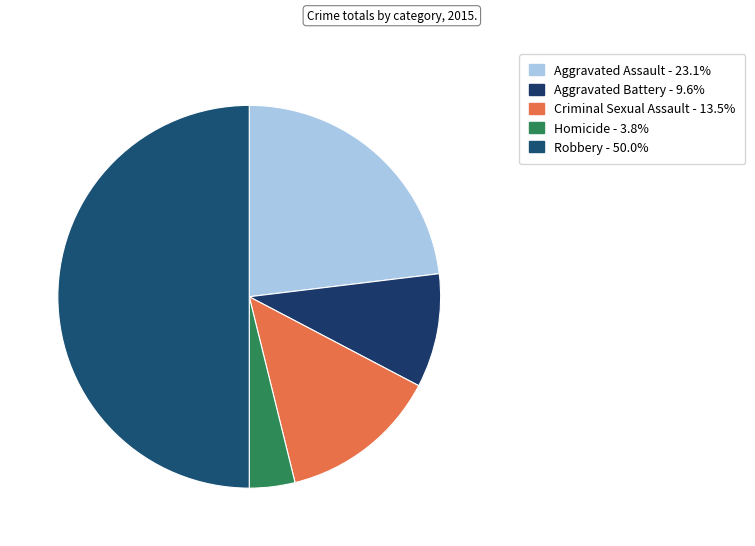

What is the change in value from Criminal Sexual Assault to Robbery?

+19